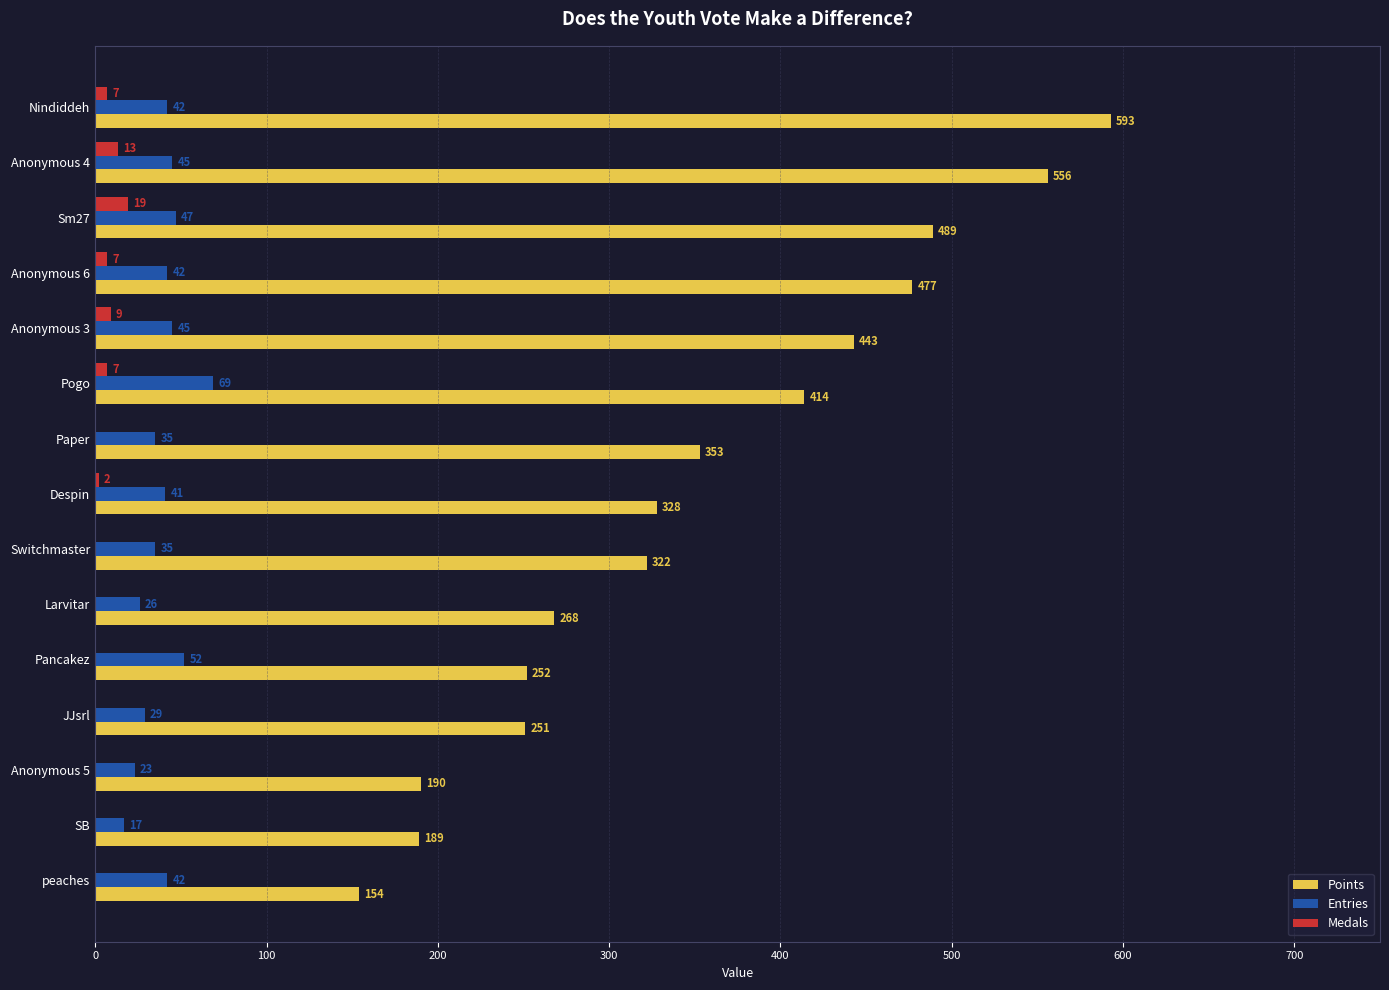

What is the sum of all Medals values?

64